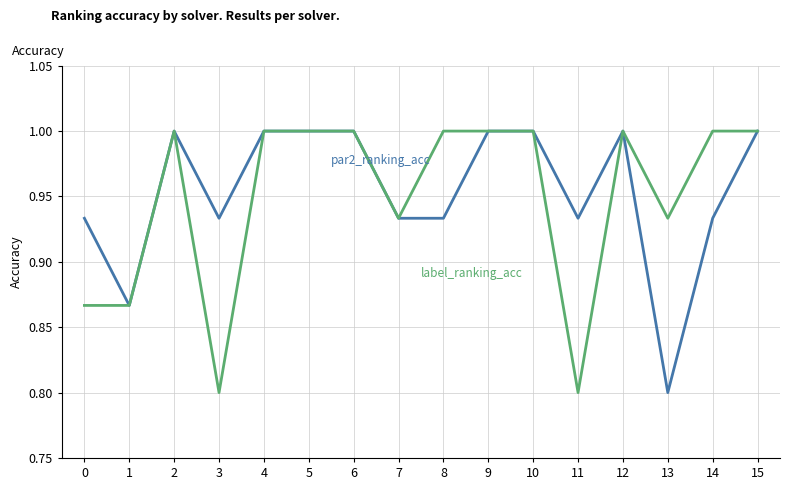

How many distinct data groups are displayed?

2